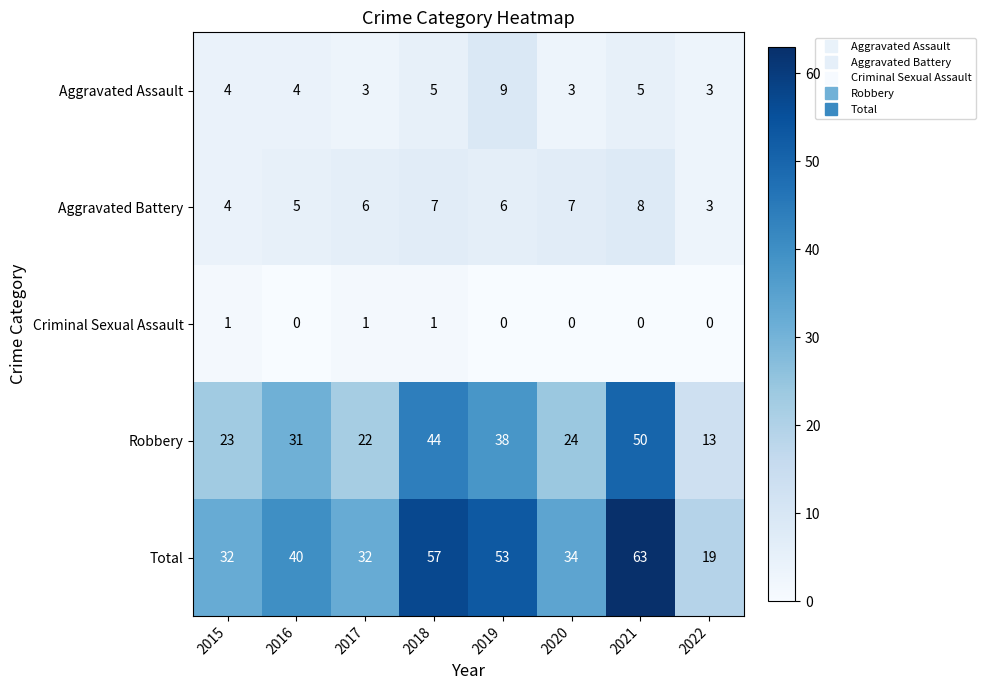

What is the approximate value of Aggravated Battery at 2020?

7